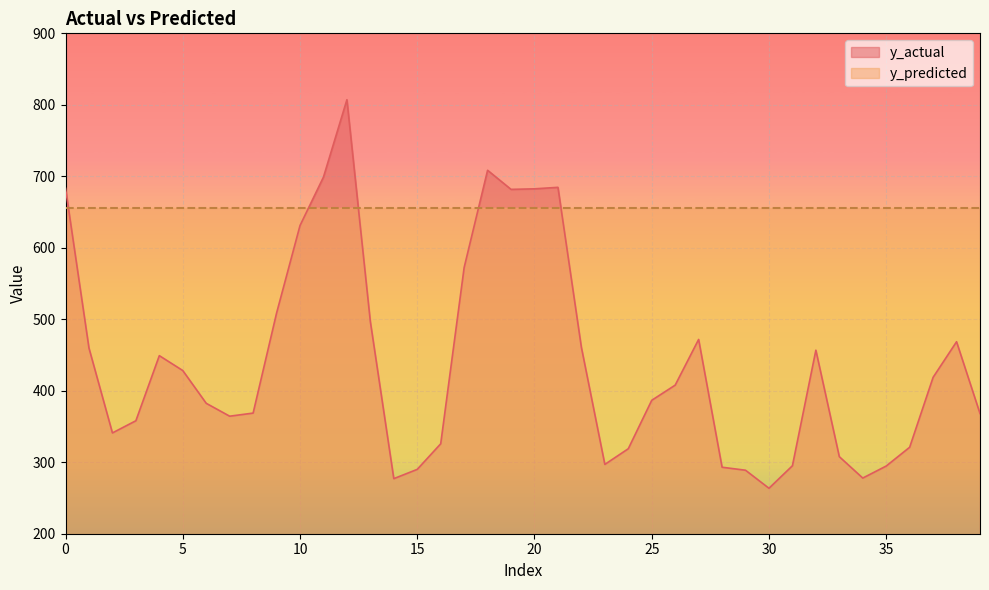

What is the minimum value shown in the chart?

263.6